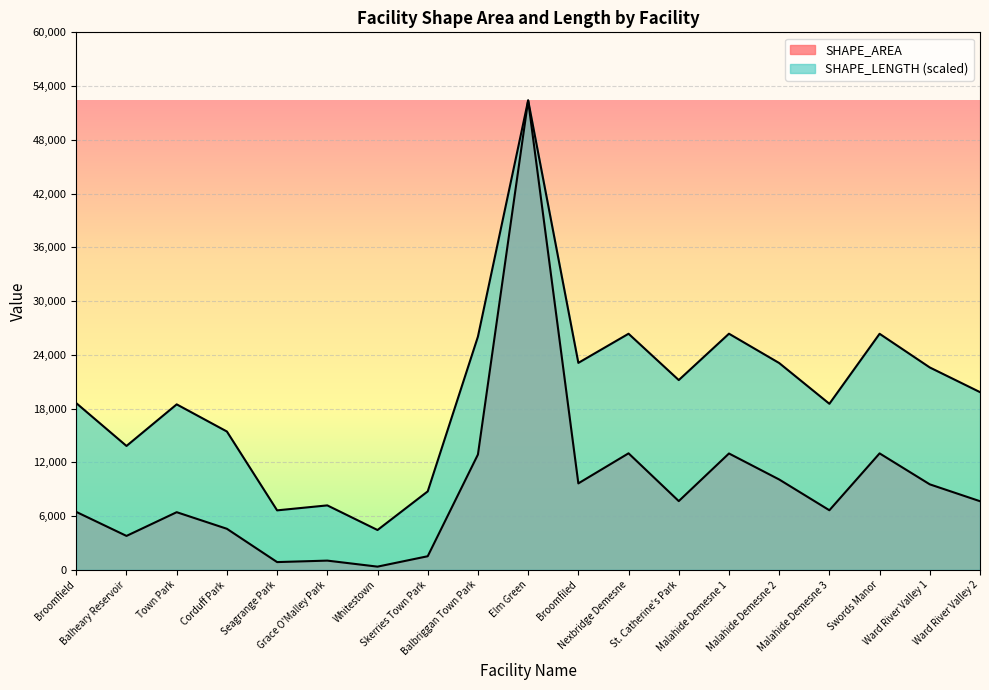

Rank the series by their maximum value, from highest to lowest.

SHAPE_AREA, SHAPE_LENGTH